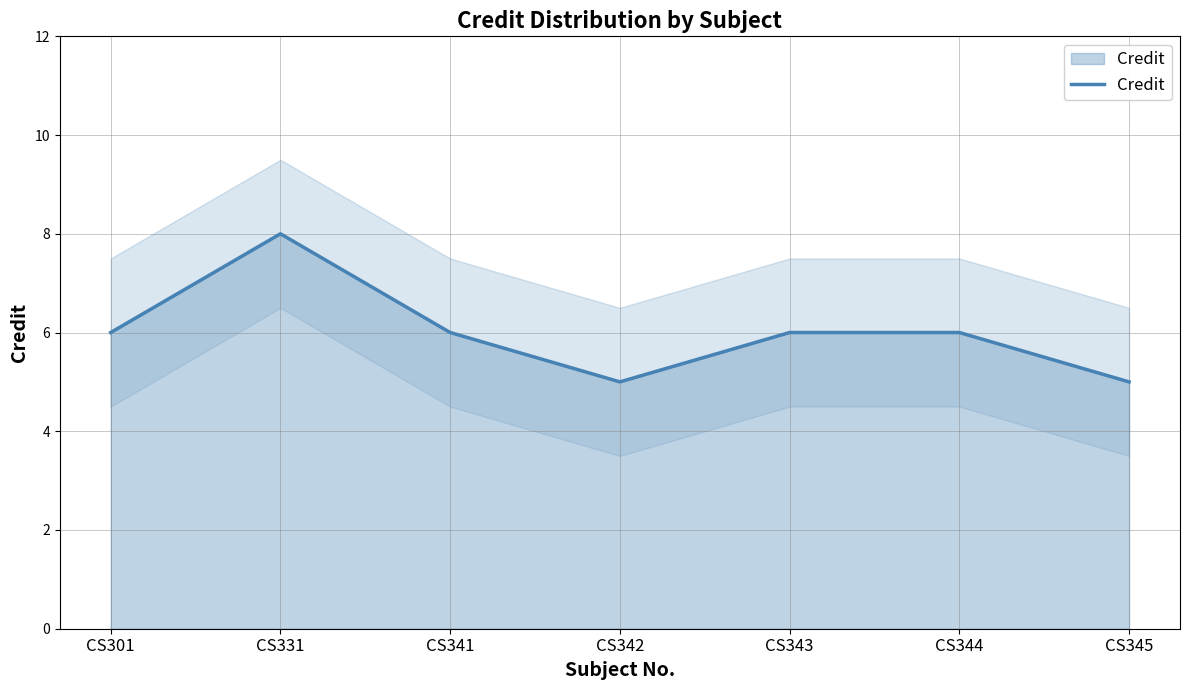

Rank the categories by value from lowest to highest.

CS342, CS345, CS301, CS341, CS343, CS344, CS331